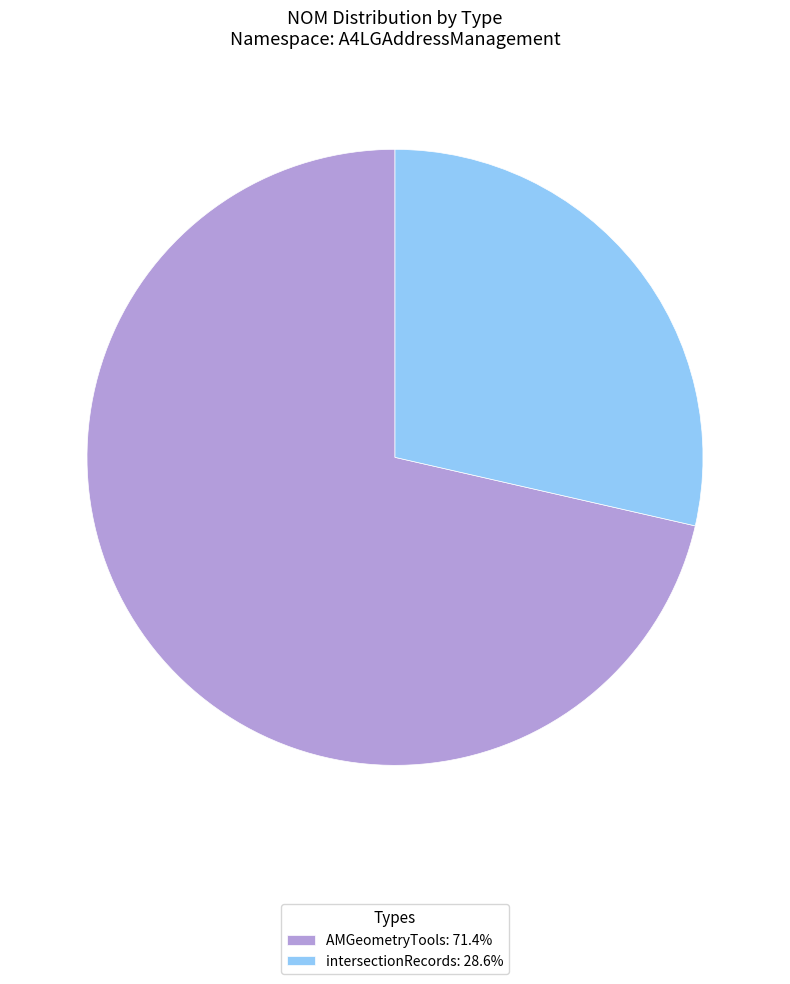

What is the ratio of the value at intersectionRecords: 28.6% to the value at AMGeometryTools: 71.4%?

0.4